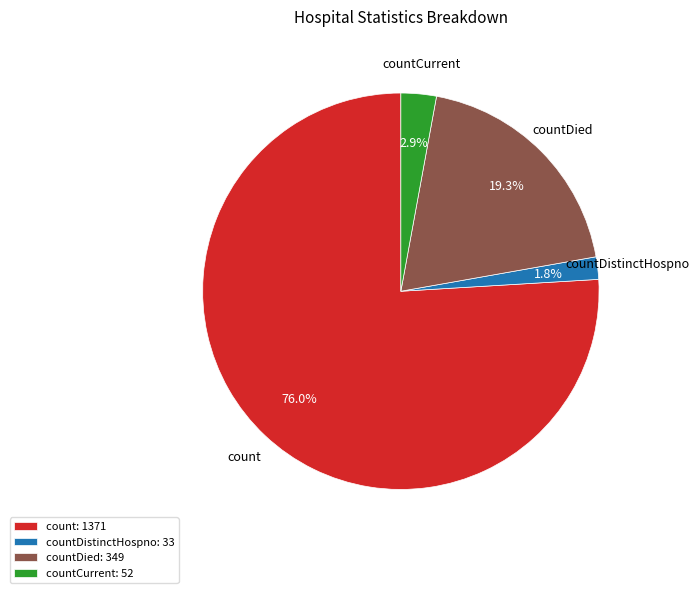

True or false: count accounts for 76% of the total.

True